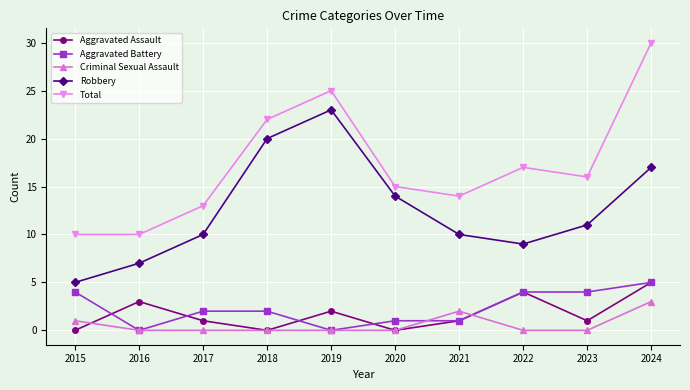

At which category does Robbery reach its first local valley?

2022